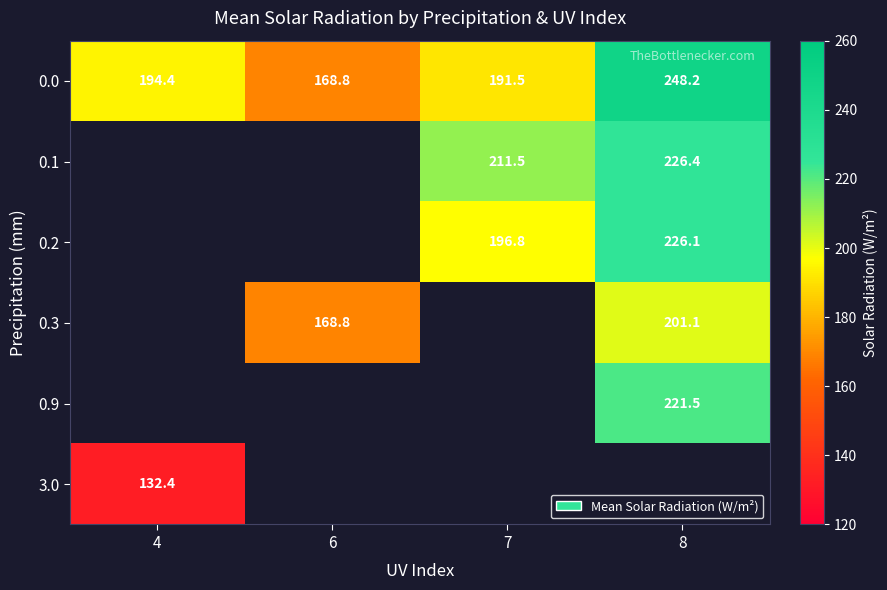

Is it true that 0.3 equals 85.6 at 6?

False